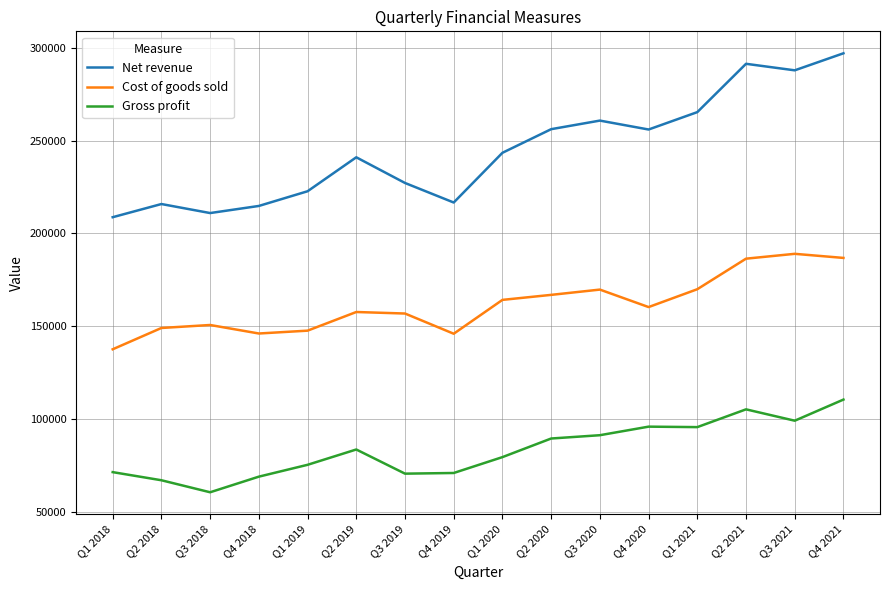

Which label corresponds to the smallest value in the chart?

Q3 2018